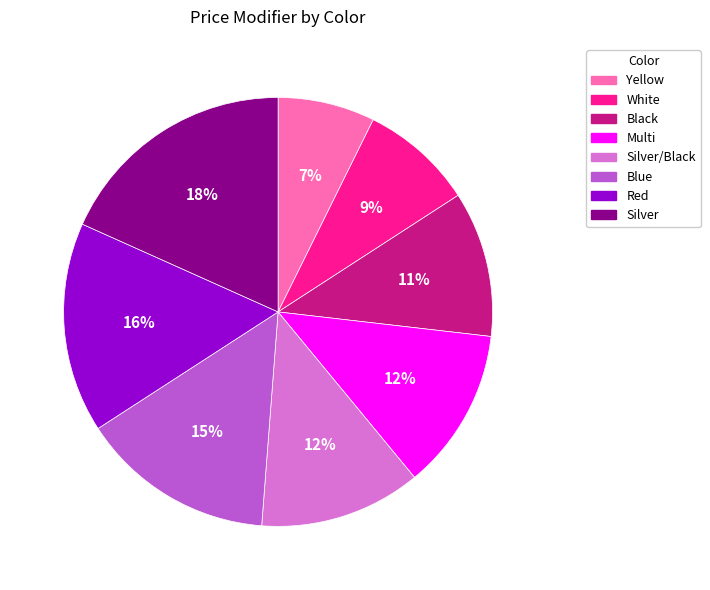

How many segments does this pie chart have?

8